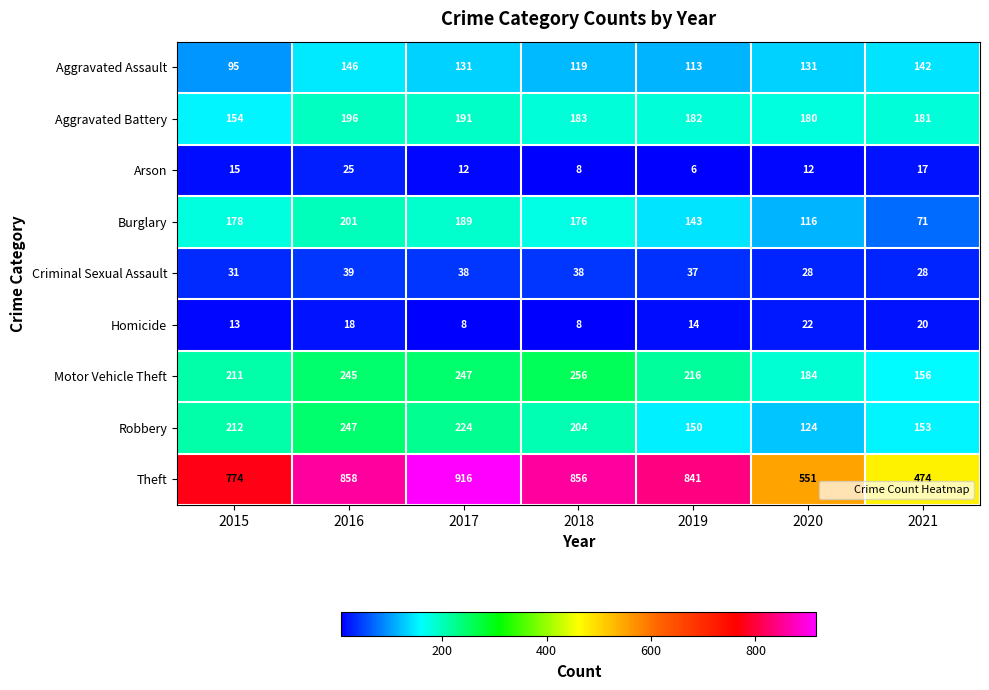

At how many categories does at least one series exceed 178?

7